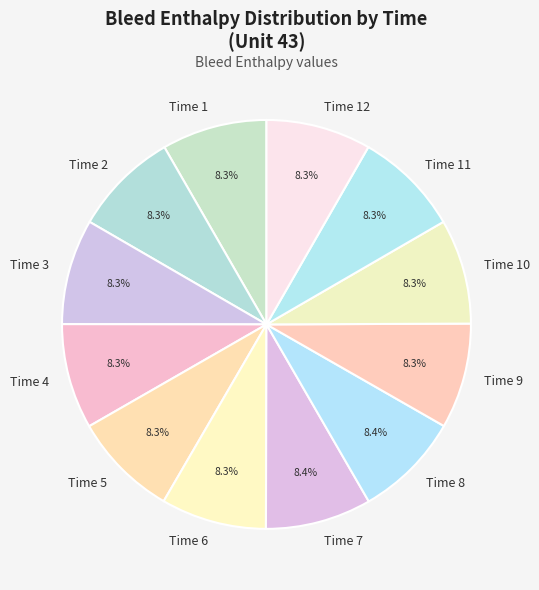

Combined, what portion of the pie is Time 1 and Time 4?

16.6%